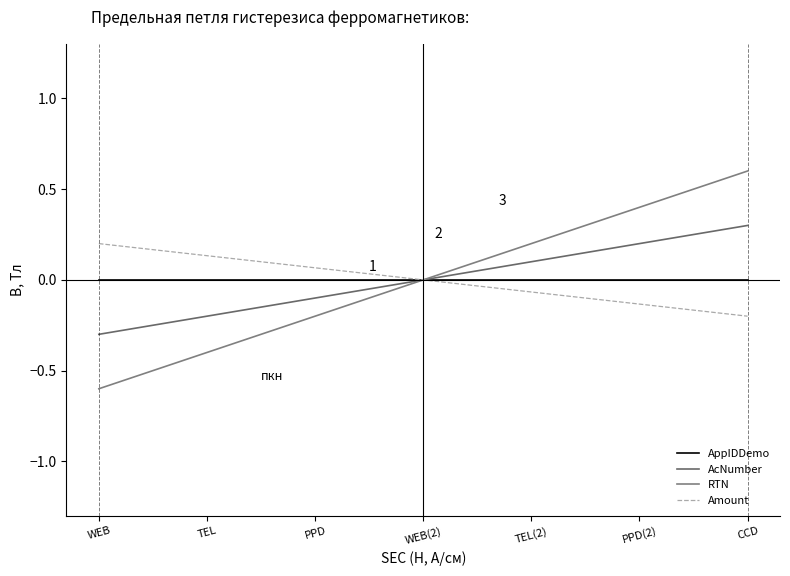

What is the difference between the Amount values at PPD and WEB?

0.1